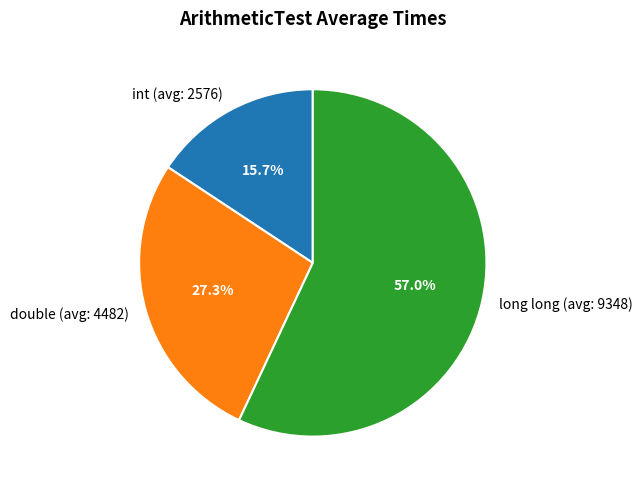

Between double (avg: 4482) and int (avg: 2576), which is larger?

double (avg: 4482)